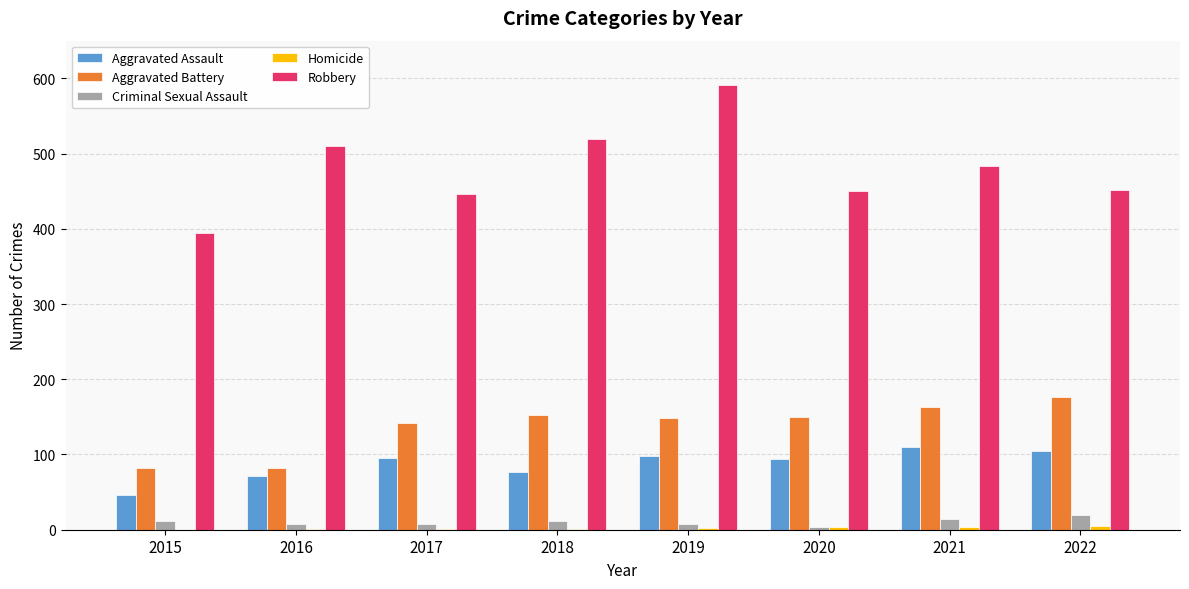

How many groups of bars are there?

8